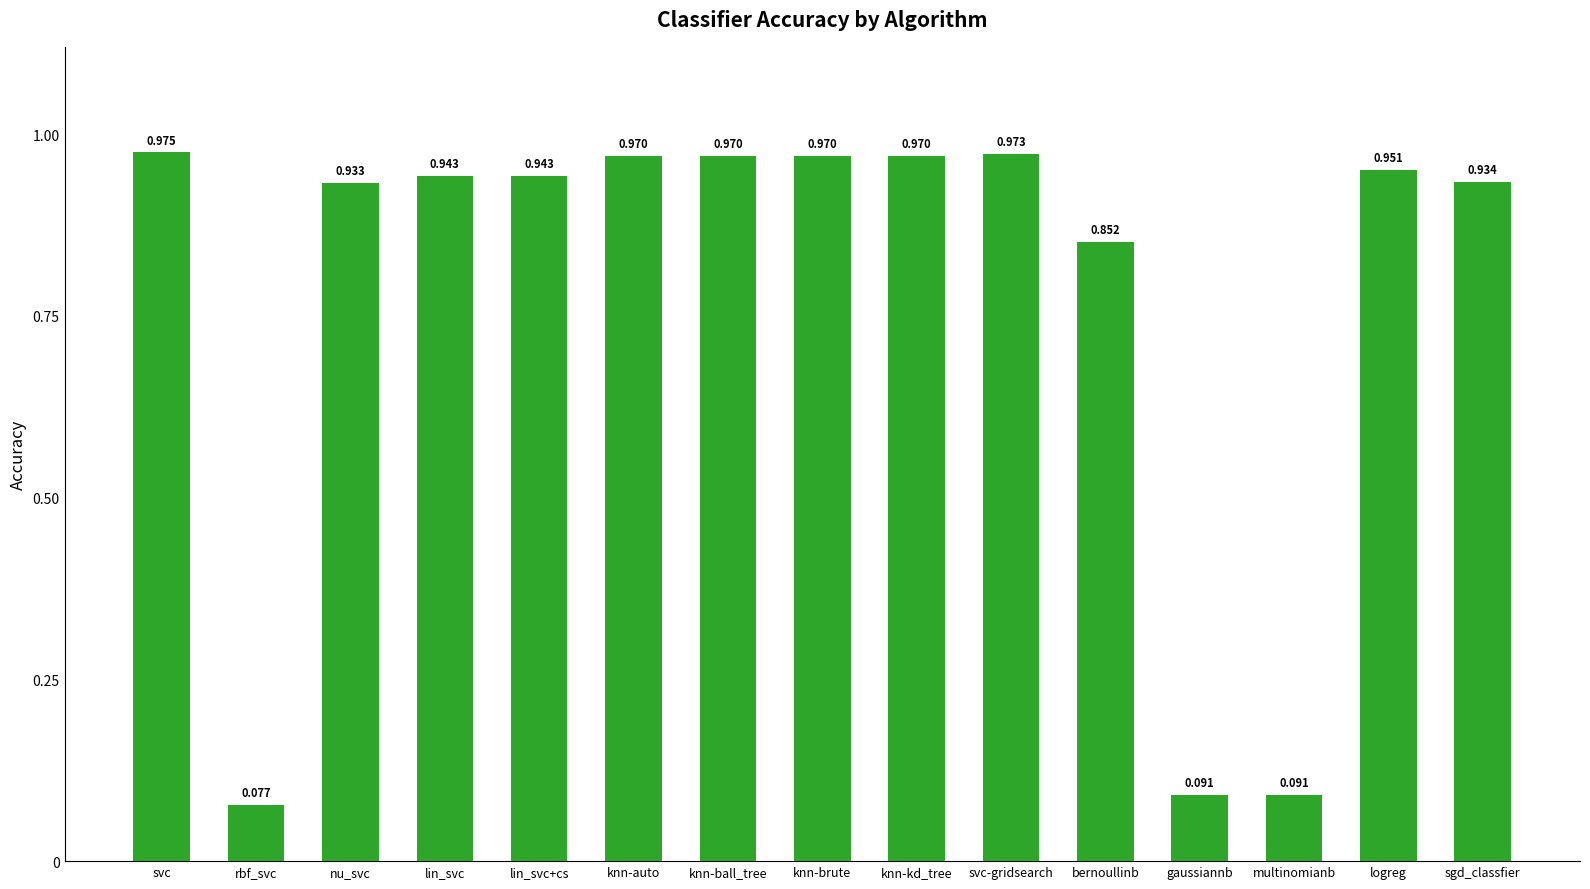

What is the sum of the values at lin_svc+cs and bernoullinb?

1.8